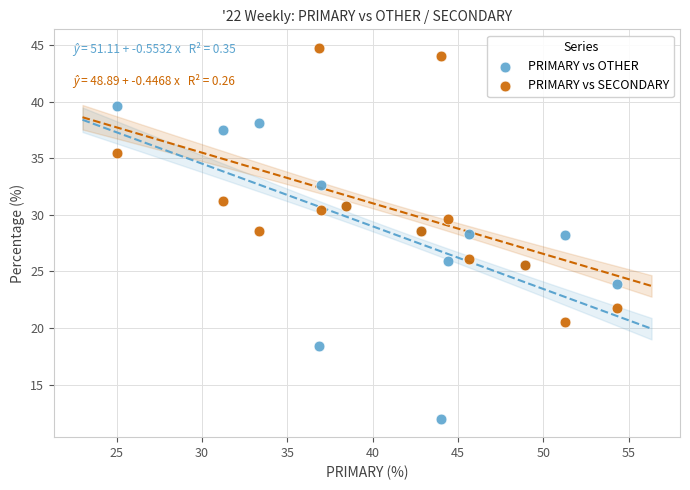

Which series contains the lowest Y value?

PRIMARY vs OTHER